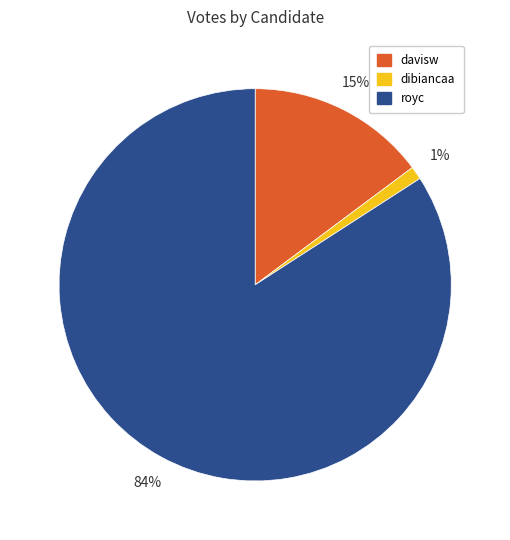

Which category has the biggest portion of the pie?

royc